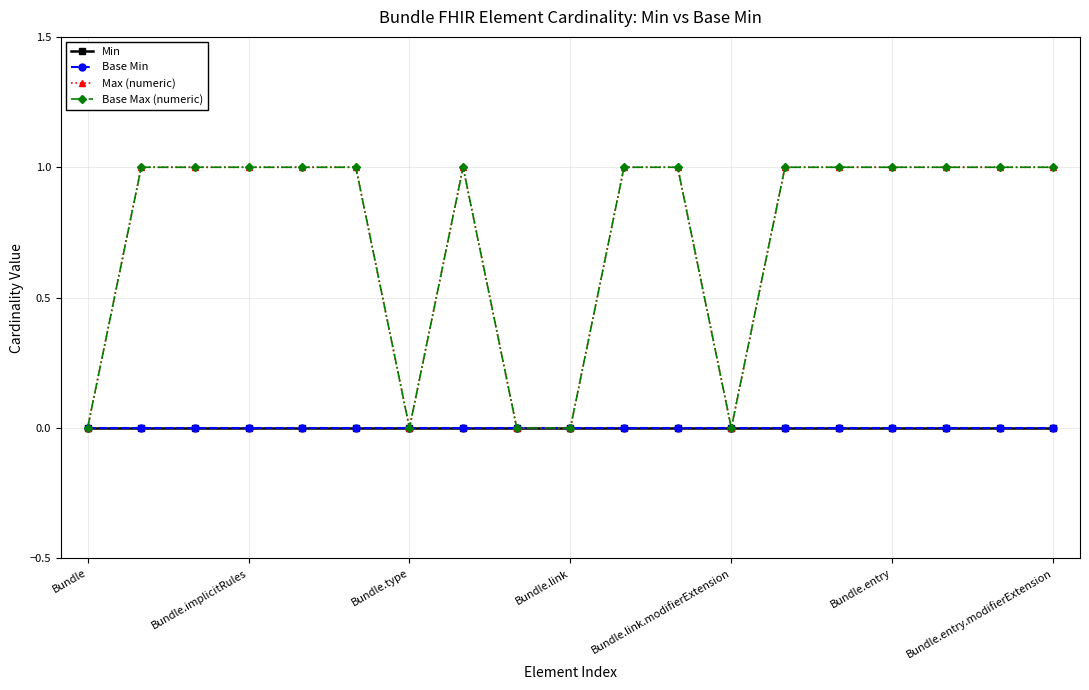

Does the chart have visible grid lines?

Yes